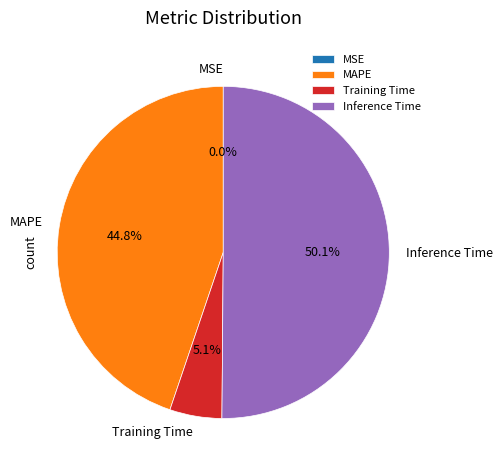

The MAPE slice represents 45% of the pie. True or false?

True